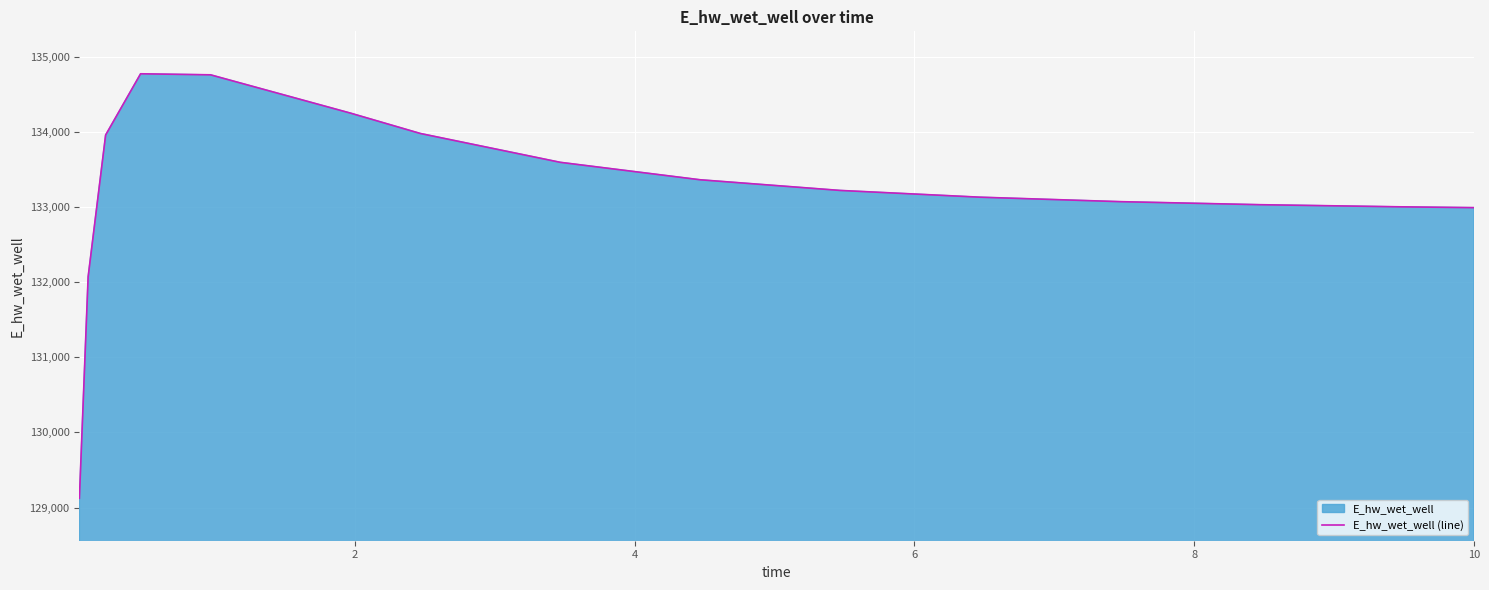

How many categories are shown in the chart?

15